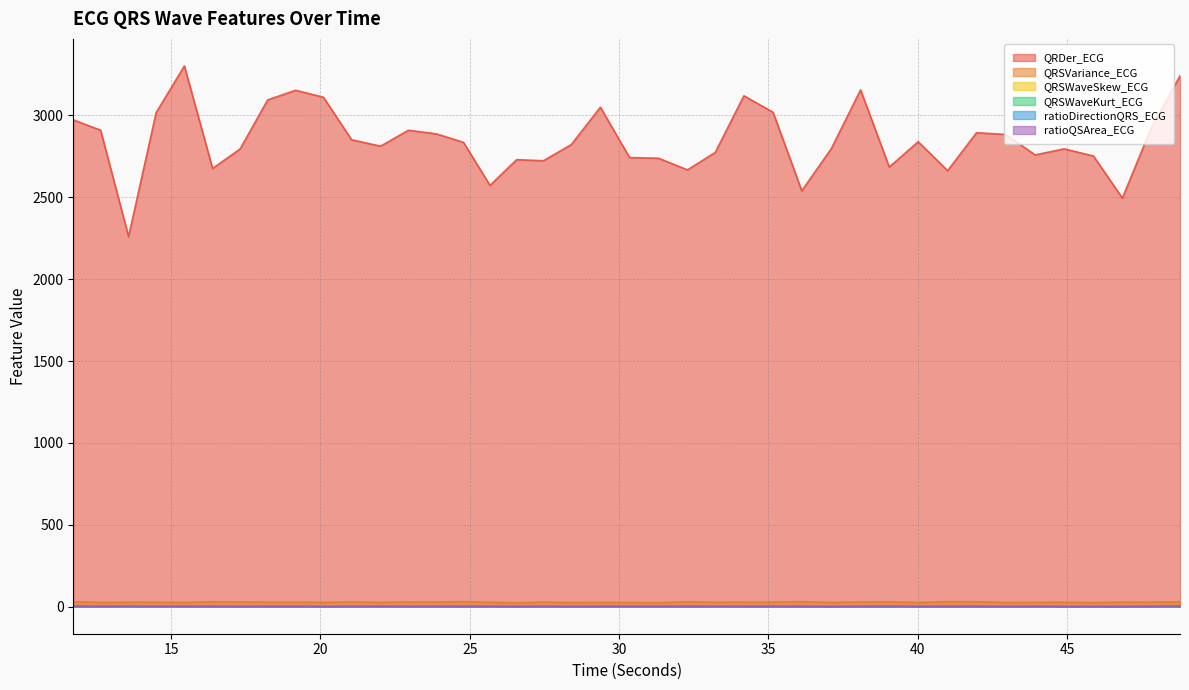

At which category does QRSWaveKurt_ECG reach its first local valley?

16.390625